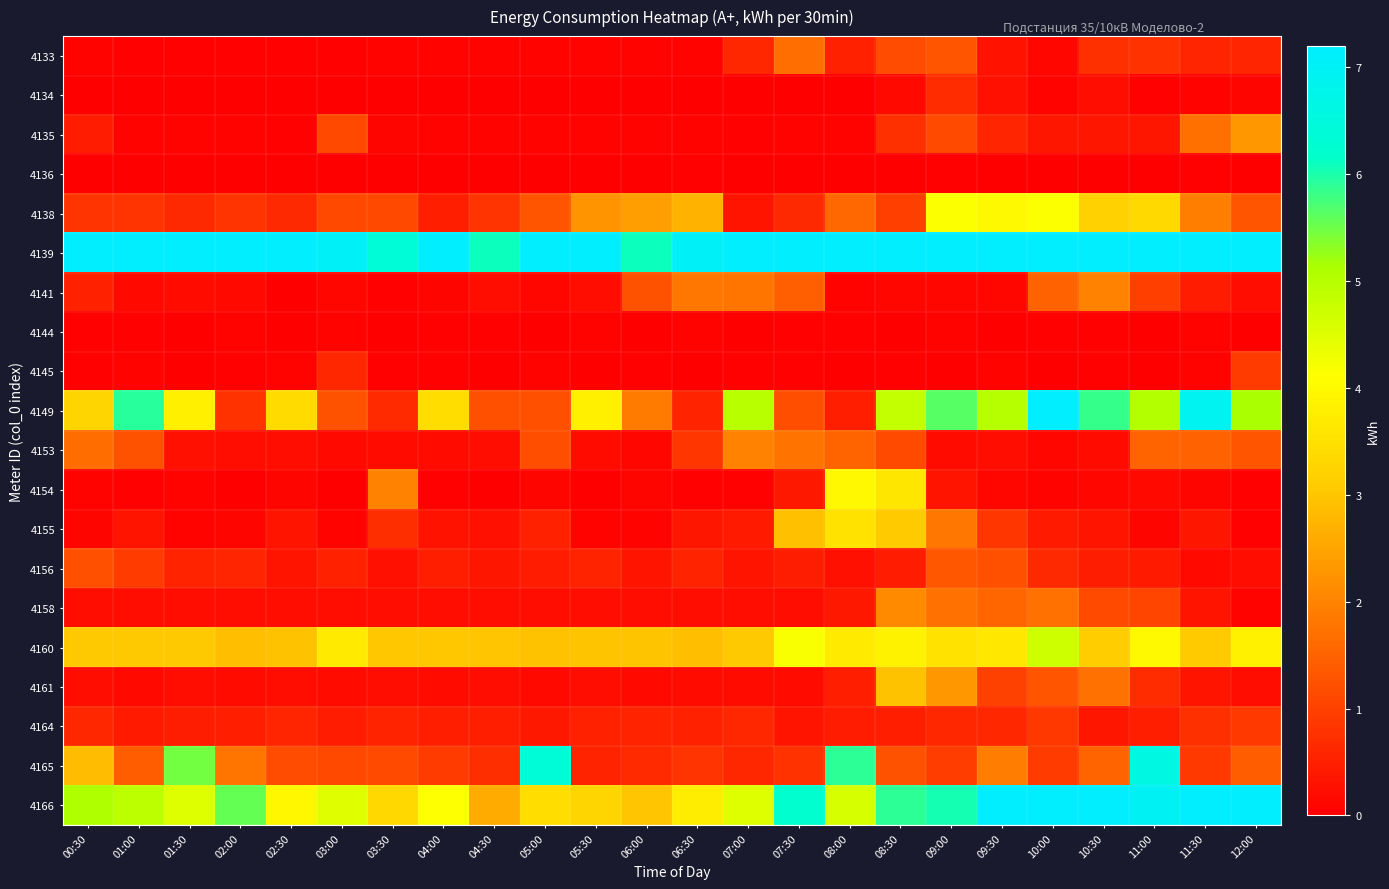

Rank the series at 02:00 from lowest to highest value.

4134, 4154, 4136, 4145, 4133, 4144, 4135, 4155, 4141, 4161, 4158, 4153, 4164, 4156, 4149, 4138, 4165, 4160, 4166, 4139